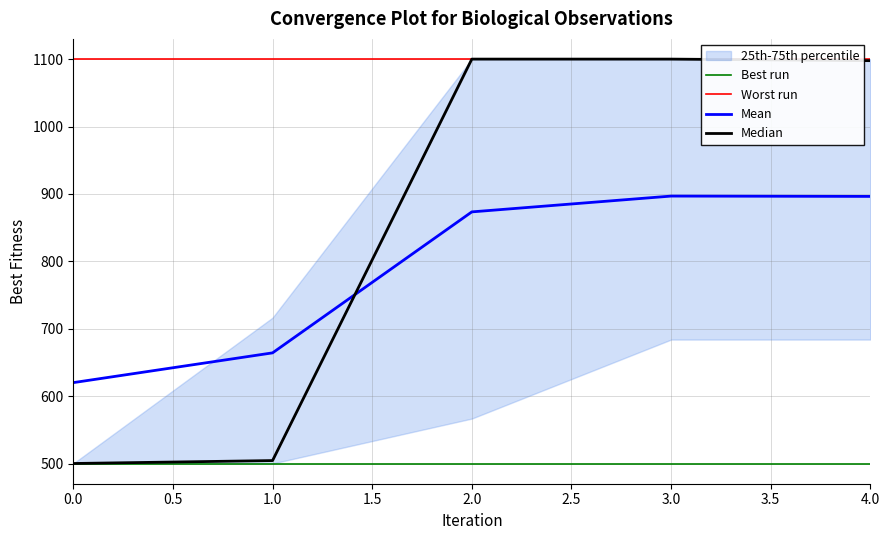

Does the chart have visible grid lines?

Yes